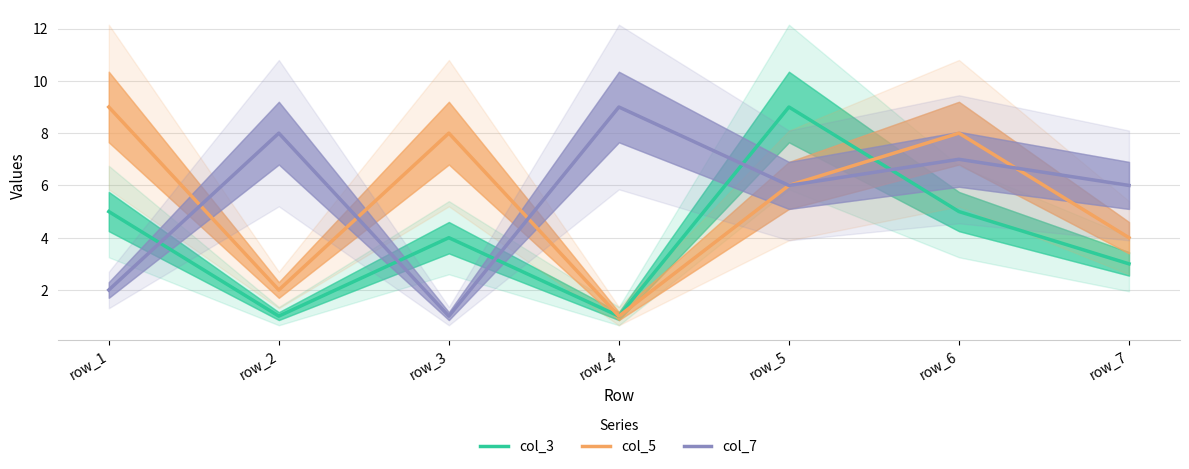

Between row_2 and row_1, which is larger?

row_1